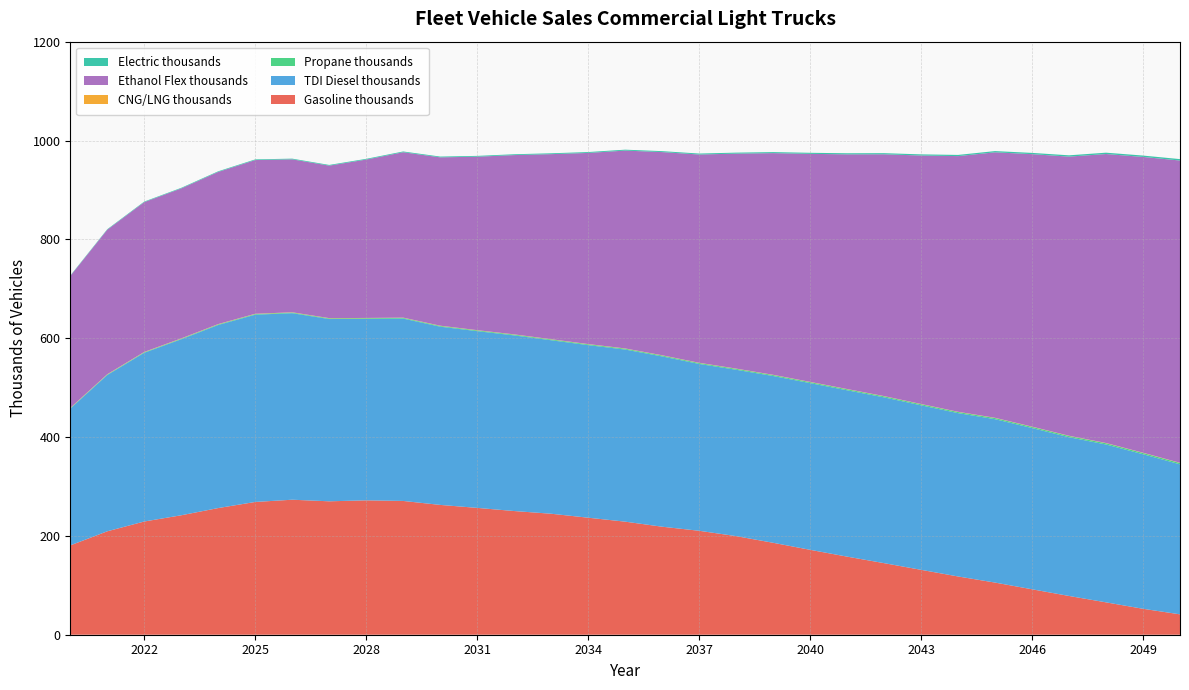

Reading right to left, list all the values displayed in this chart.

Gasoline thousands: 2050=41.2	2049=52.5	2048=65.5	2047=78.4	2046=91.9	2045=105.5	2044=117.9	2043=131.3	2042=144.8	2041=158.0	2040=171.8	2039=186.0	2038=199.5	2037=210.3	2036=218.6	2035=228.8	2034=236.8	2033=244.8	2032=250.3	2031=256.6	2030=262.7	2029=270.7	2028=271.9	2027=270.0	2026=273.2	2025=268.6	2024=256.3	2023=241.7	2022=229.1	2021=209.3	2020=180.7
TDI Diesel thousands: 2050=303.5	2049=312.7	2048=319.4	2047=321.2	2046=326.3	2045=330.6	2044=330.5	2043=332.9	2042=335.4	2041=336.6	2040=337.3	2039=337.5	2038=336.6	2037=337.6	2036=344.6	2035=348.3	2034=349.2	2033=351.0	2032=355.4	2031=357.6	2030=360.7	2029=369.0	2028=367.2	2027=368.8	2026=377.4	2025=378.9	2024=370.5	2023=356.2	2022=341.4	2021=316.2	2020=276.8
Propane thousands: 2050=2.6	2049=2.6	2048=2.5	2047=2.4	2046=2.4	2045=2.3	2044=2.2	2043=2.2	2042=2.1	2041=2.0	2040=2.0	2039=1.9	2038=1.9	2037=1.8	2036=1.8	2035=1.7	2034=1.7	2033=1.6	2032=1.6	2031=1.5	2030=1.5	2029=1.4	2028=1.4	2027=1.3	2026=1.3	2025=1.2	2024=1.2	2023=1.1	2022=1.0	2021=0.9	2020=0.8
CNG/LNG thousands: 2050=0.5	2049=0.5	2048=0.5	2047=0.5	2046=0.5	2045=0.5	2044=0.5	2043=0.5	2042=0.5	2041=0.5	2040=0.5	2039=0.5	2038=0.5	2037=0.5	2036=0.5	2035=0.5	2034=0.5	2033=0.5	2032=0.5	2031=0.5	2030=0.5	2029=0.5	2028=0.5	2027=0.5	2026=0.6	2025=0.6	2024=0.6	2023=0.6	2022=0.6	2021=0.6	2020=0.6
Ethanol Flex thousands: 2050=611.6	2049=598.5	2048=584.8	2047=564.8	2046=551.3	2045=537.2	2044=517.3	2043=502.8	2042=489.3	2041=474.8	2040=461.4	2039=448.5	2038=434.9	2037=421.4	2036=411.1	2035=400.3	2034=386.7	2033=374.4	2032=362.8	2031=351.0	2030=340.6	2029=334.6	2028=320.5	2027=308.6	2026=309.5	2025=311.0	2024=307.9	2023=303.5	2022=303.1	2021=292.4	2020=266.9
Electric thousands: 2050=2.8	2049=2.8	2048=2.7	2047=2.6	2046=2.5	2045=2.5	2044=2.4	2043=2.3	2042=2.3	2041=2.2	2040=2.1	2039=2.1	2038=2.0	2037=1.9	2036=1.9	2035=1.8	2034=1.8	2033=1.7	2032=1.7	2031=1.6	2030=1.6	2029=1.5	2028=1.5	2027=1.4	2026=1.4	2025=1.3	2024=1.3	2023=1.2	2022=1.1	2021=1.0	2020=0.9